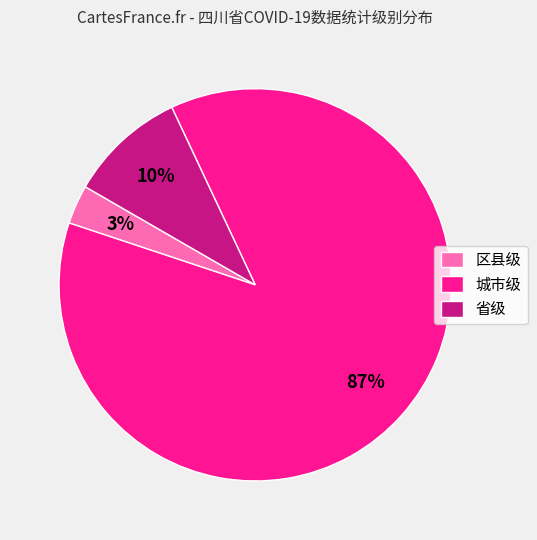

To the nearest percent, what percentage of the pie is 省级?

10%